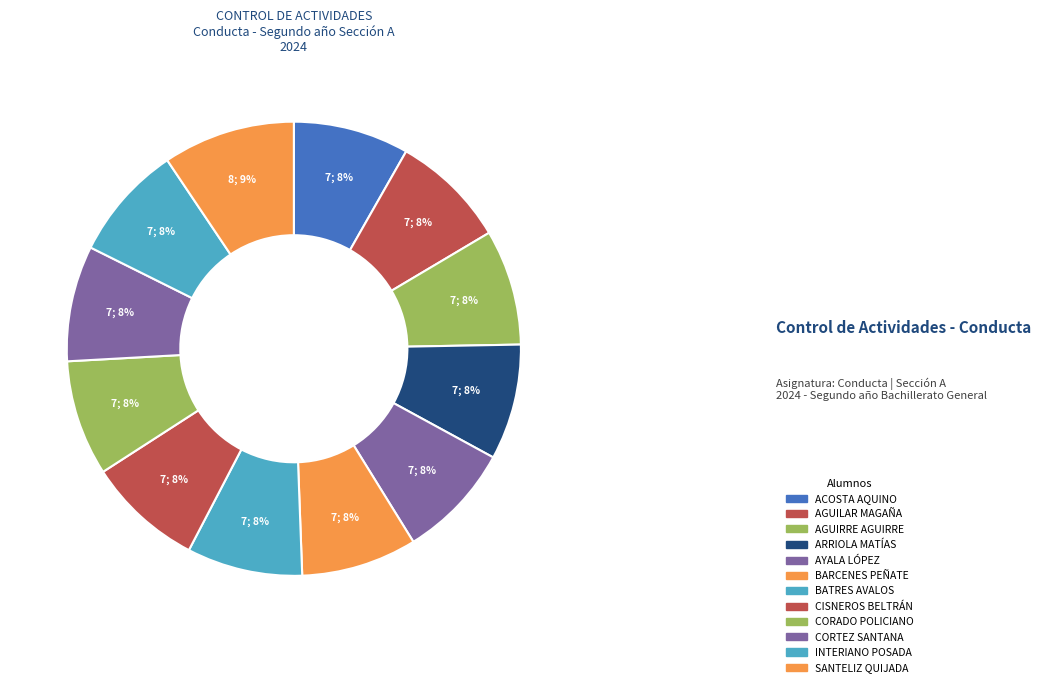

How many segments does this pie chart have?

12